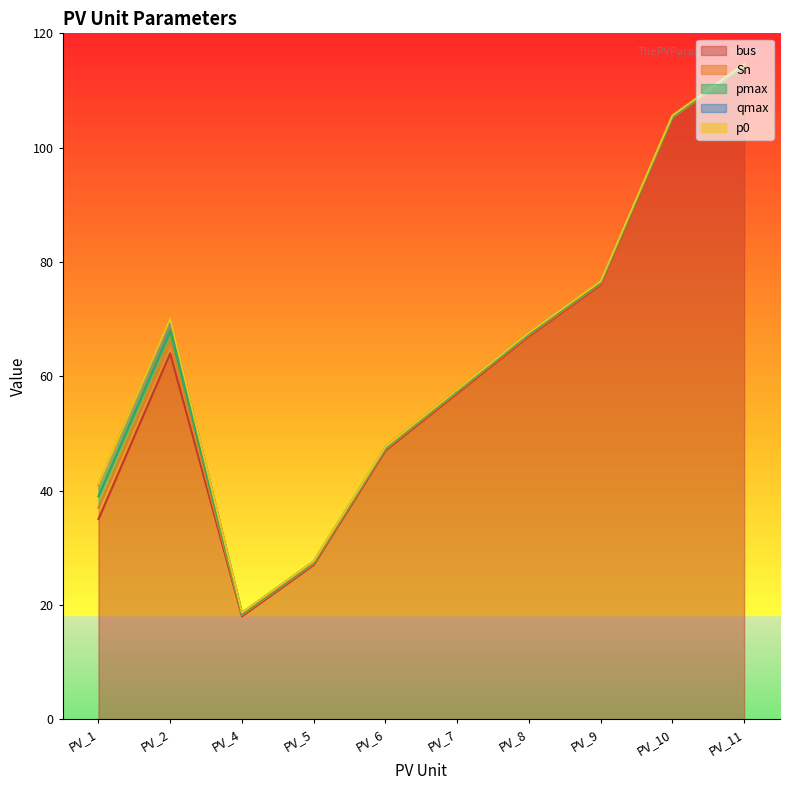

How many distinct data groups are displayed?

5